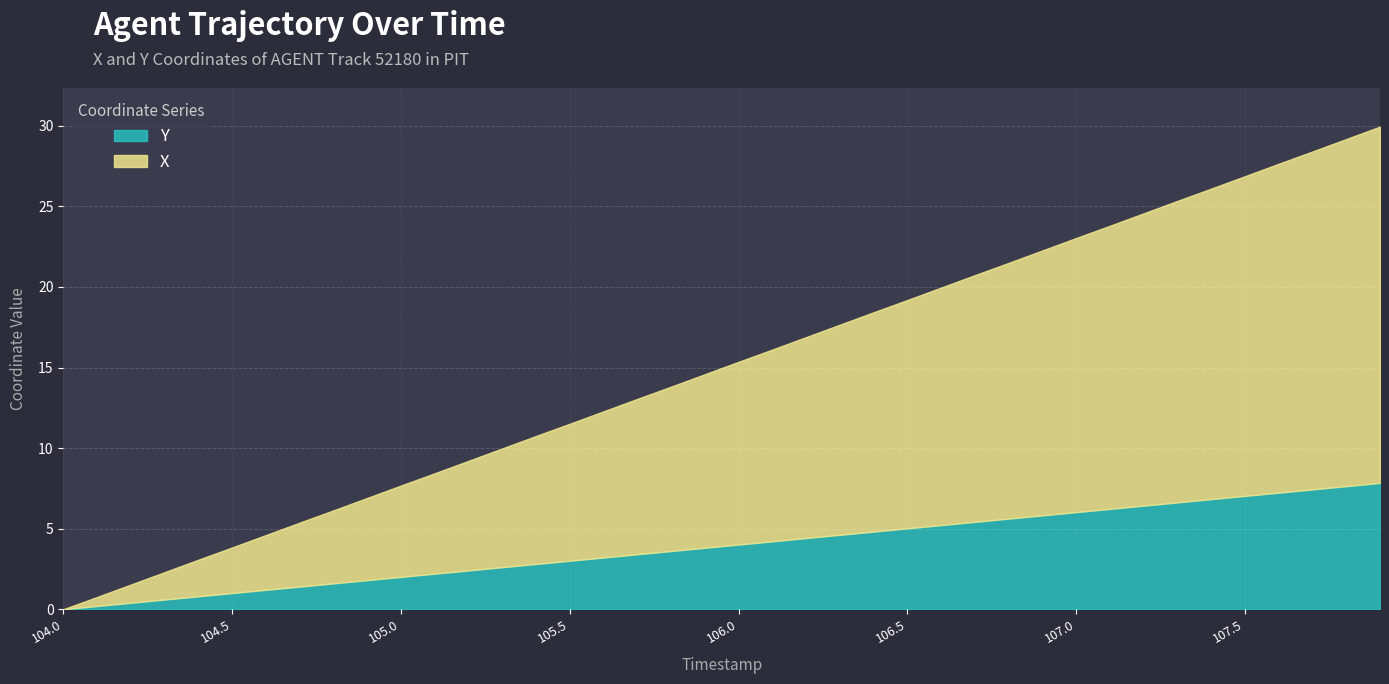

The value of Y at 107.5 is 7.0. True or false?

True